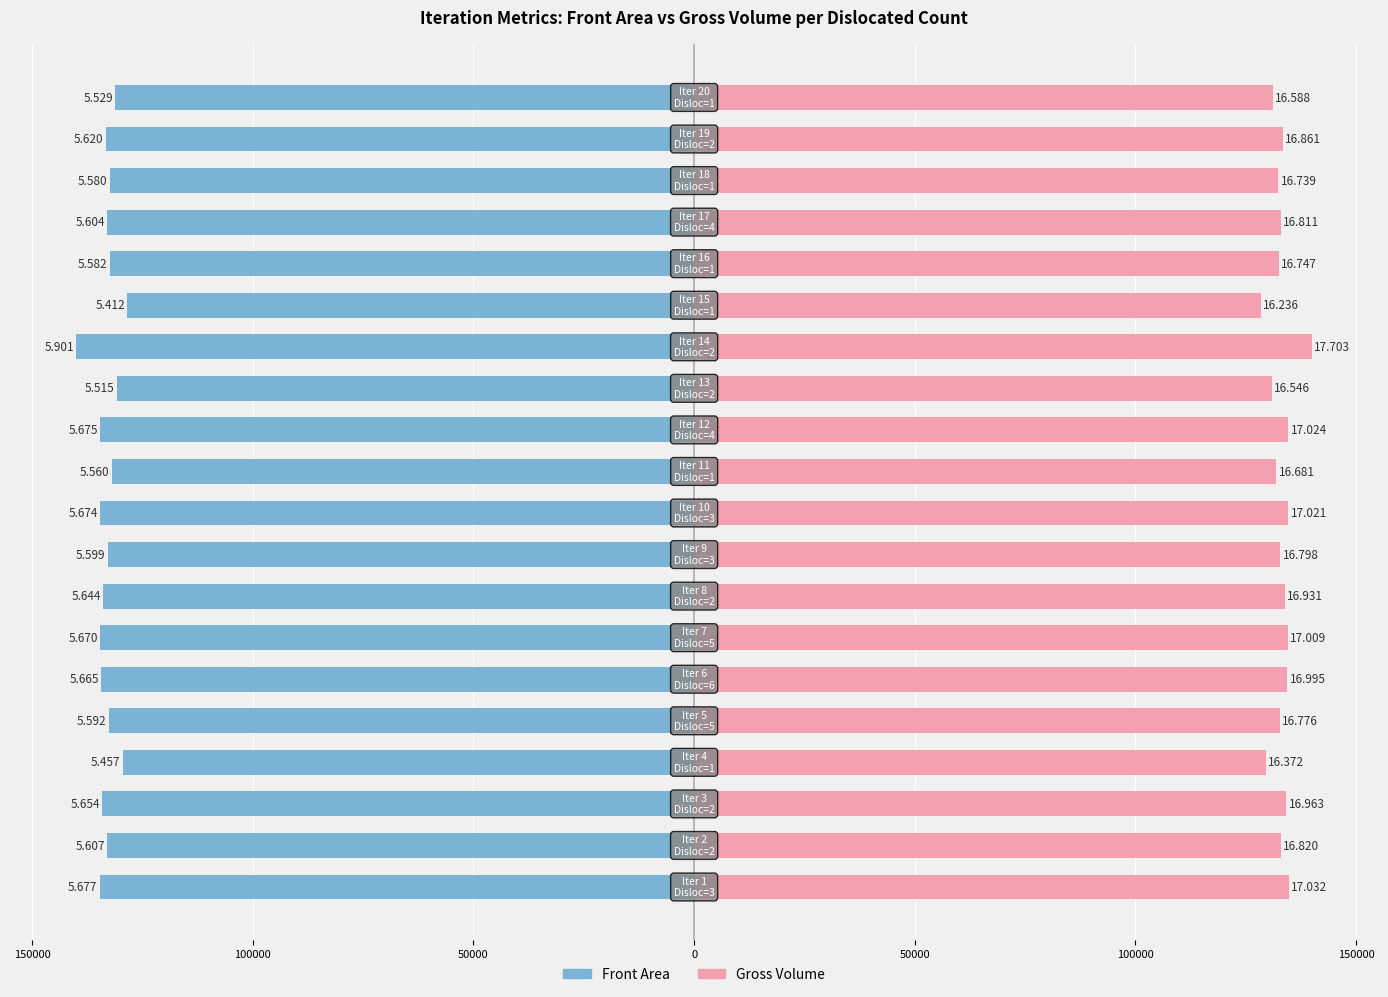

At how many categories does at least one series exceed 53817?

20